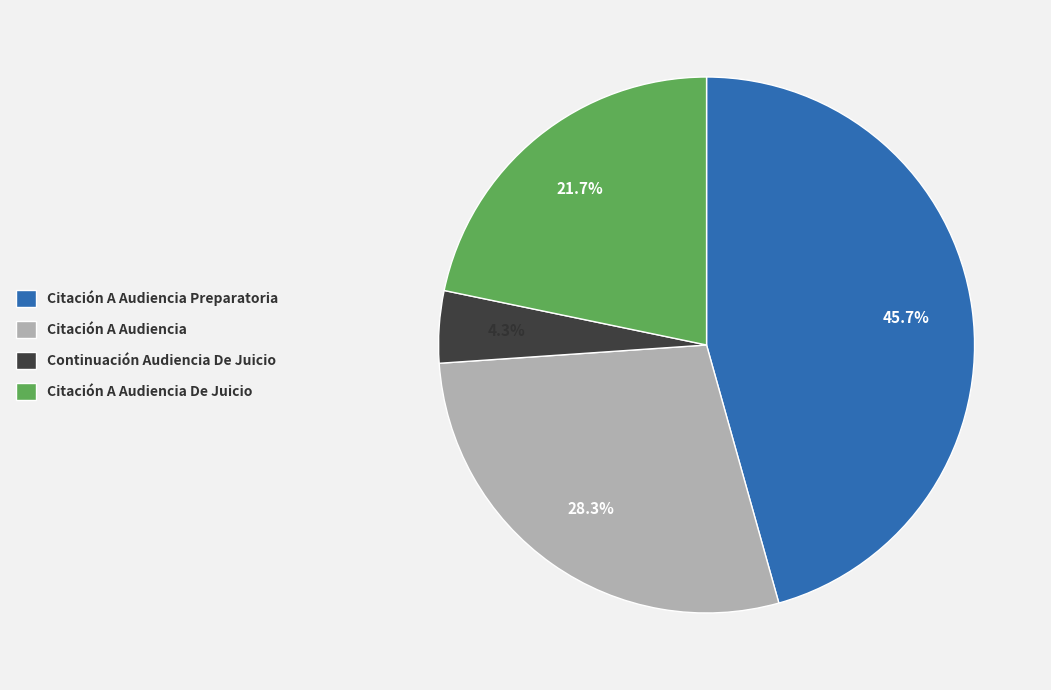

What percentage is the Continuación Audiencia De Juicio slice, to the nearest percent?

4%